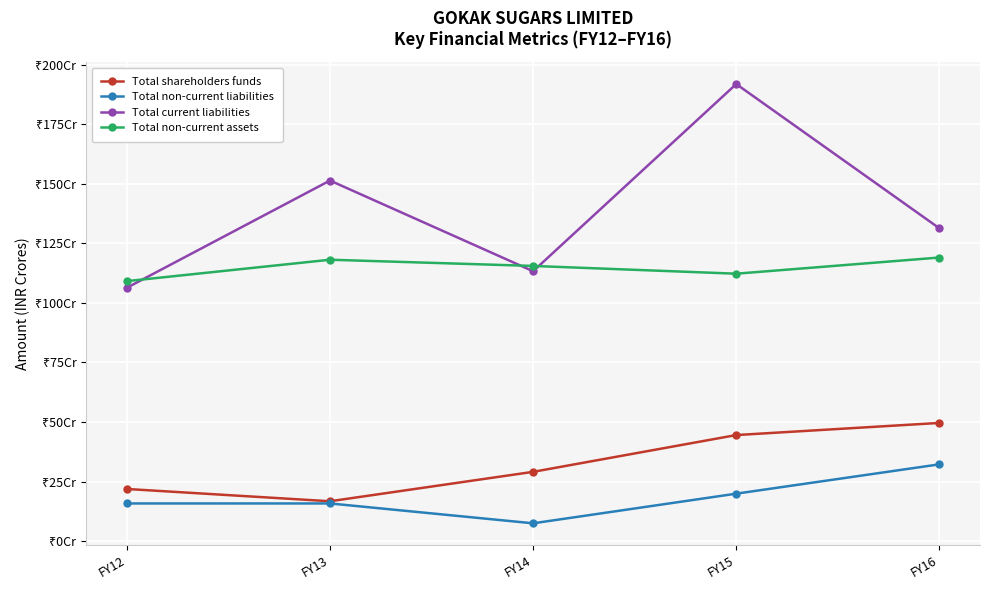

Reading right to left, what are all the values shown in this chart?

Total shareholders funds: FY16=49.6	FY15=44.5	FY14=29.1	FY13=16.7	FY12=21.9
Total non-current liabilities: FY16=32.2	FY15=19.9	FY14=7.5	FY13=15.8	FY12=15.8
Total current liabilities: FY16=131.3	FY15=191.9	FY14=113.3	FY13=151.4	FY12=106.4
Total non-current assets: FY16=119.0	FY15=112.3	FY14=115.5	FY13=118.1	FY12=109.1